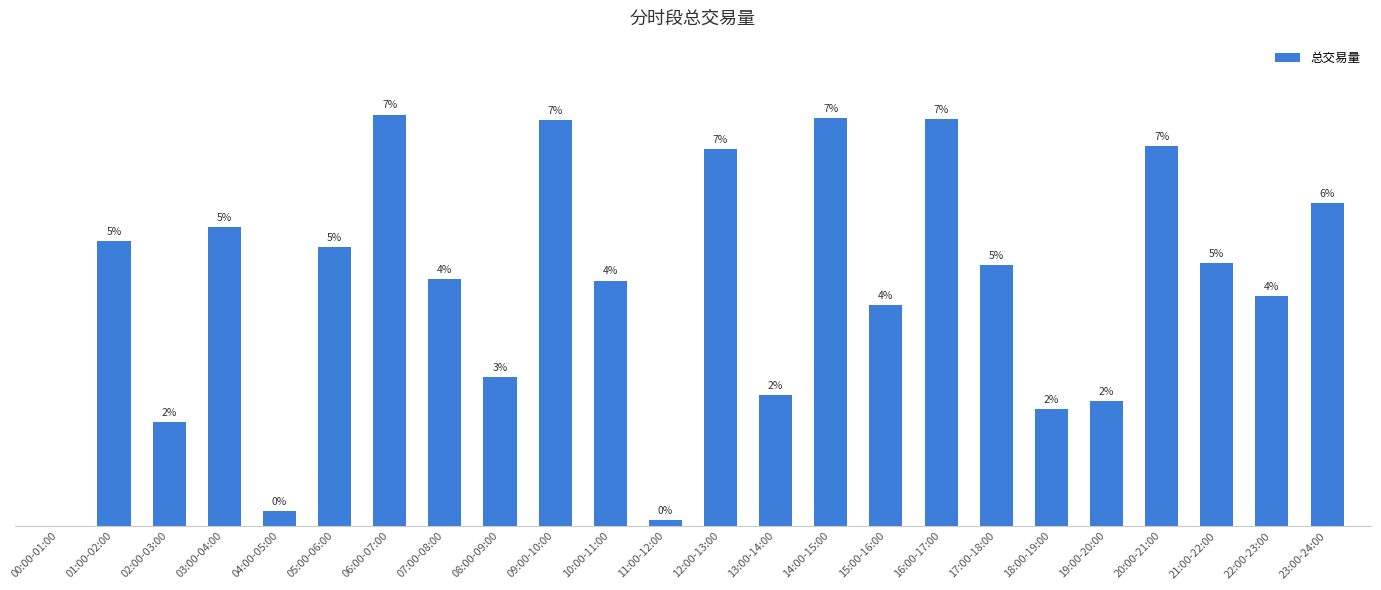

How many bars are there in total?

24